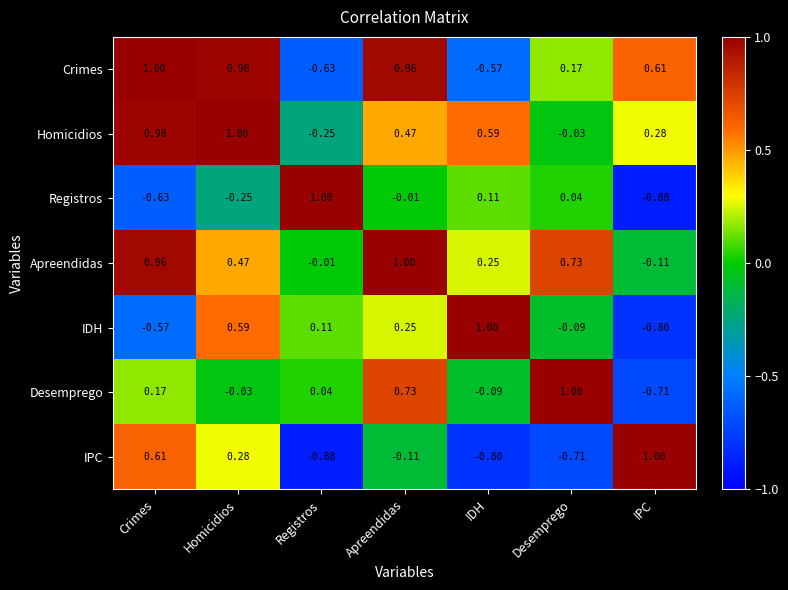

How many positive values does the IDH series have?

4